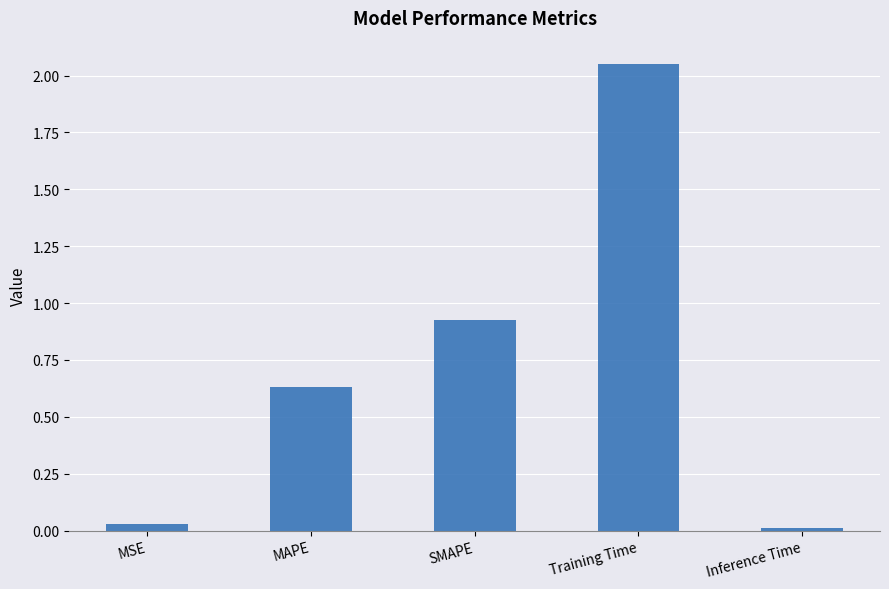

What position from the left is MAPE?

2